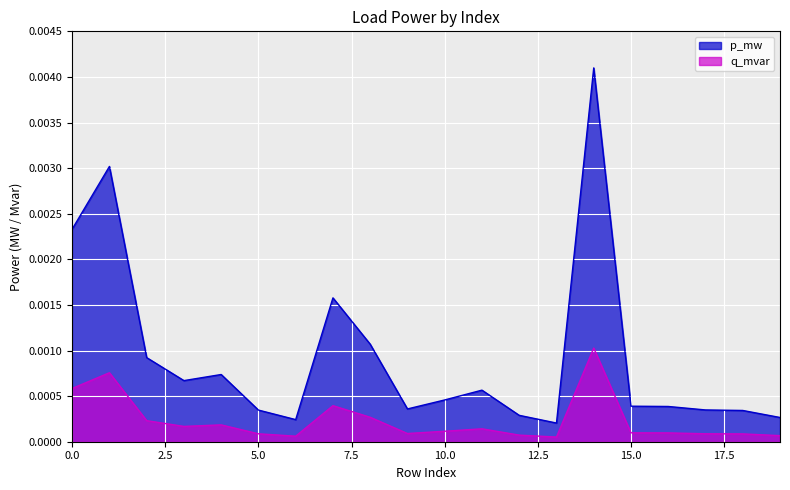

The p_mw series shows 0.0 at 3. True or false?

False